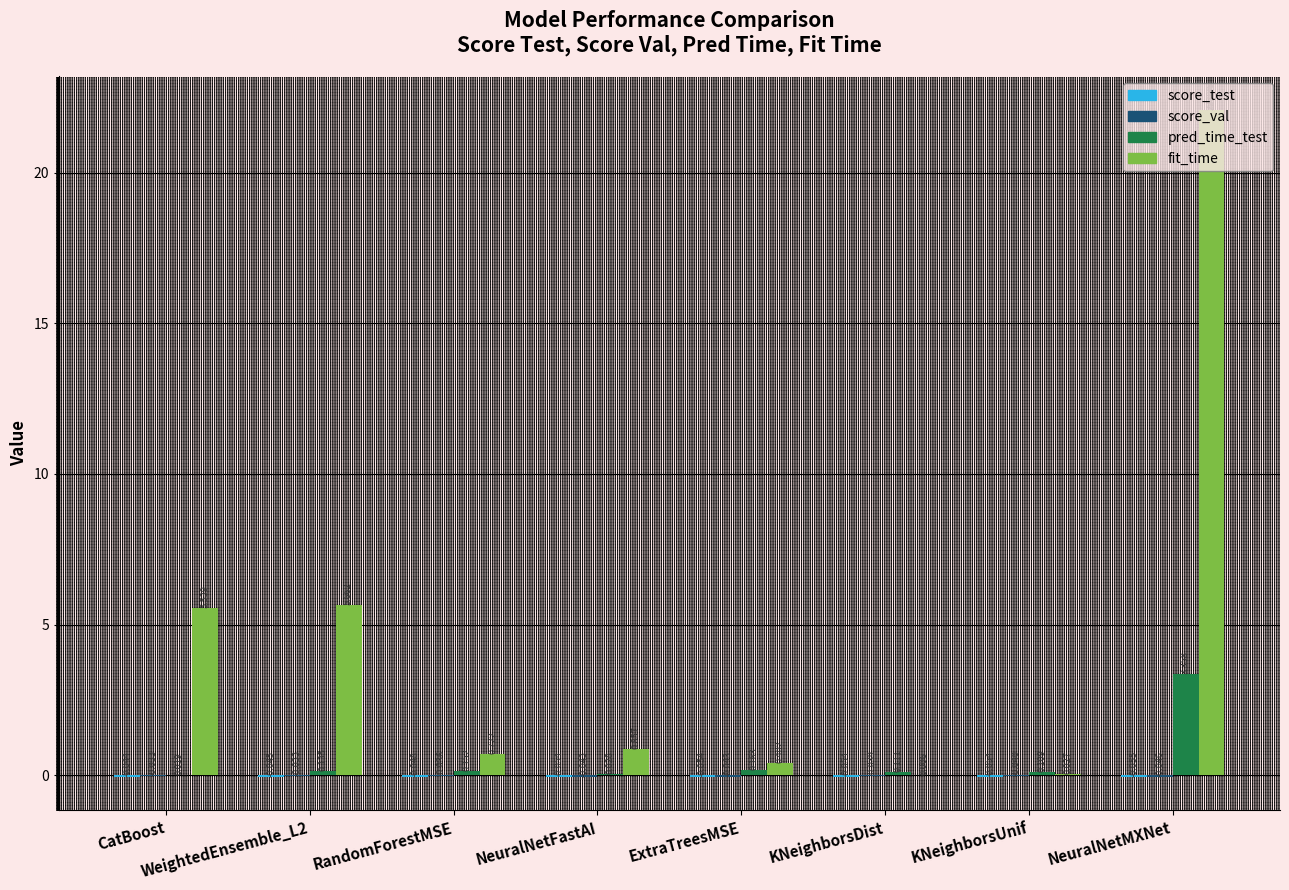

At which label is pred_time_test closest to 1?

ExtraTreesMSE